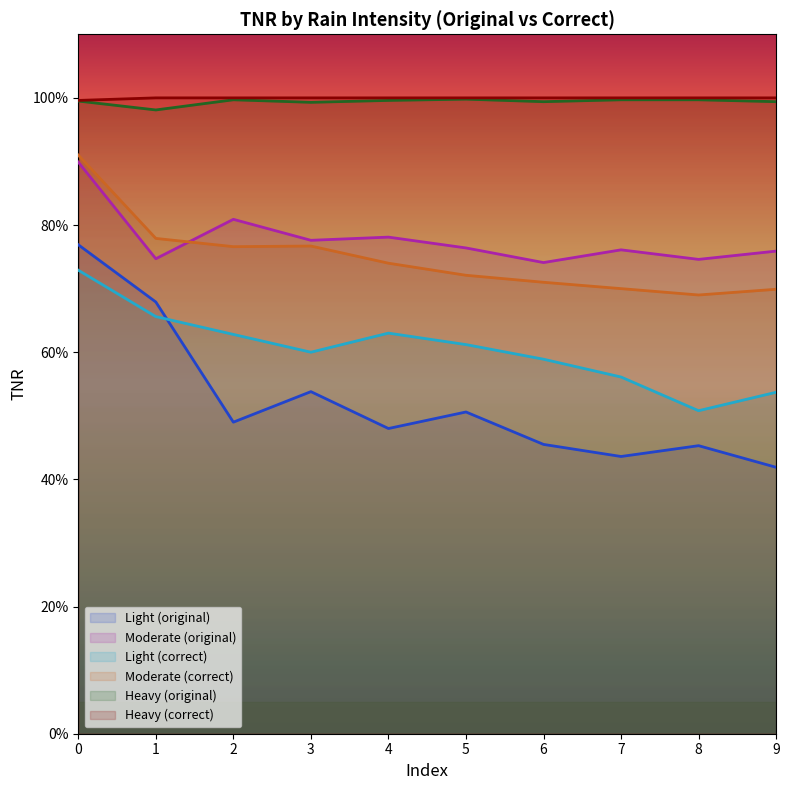

What is the minimum value shown in the chart?

0.4